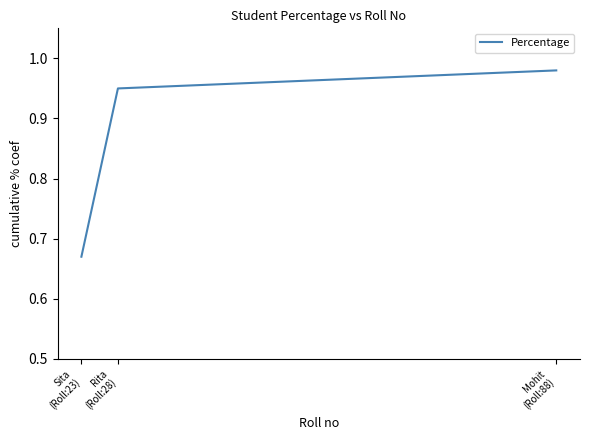

Which has a higher value, Sita
(Roll:23) or Rita
(Roll:28)?

Rita
(Roll:28)